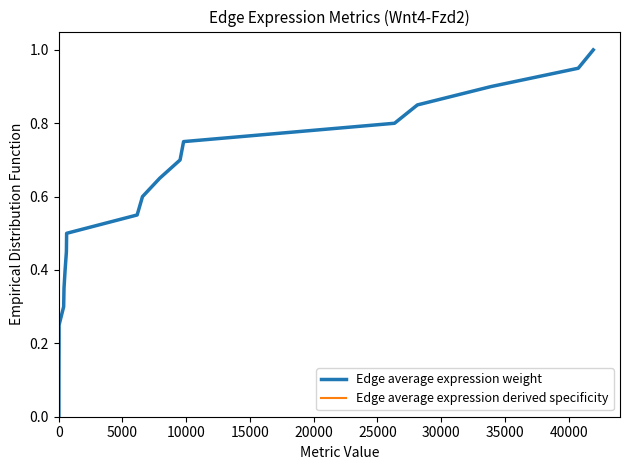

How many values in the Edge average expression weight series exceed 0?

20